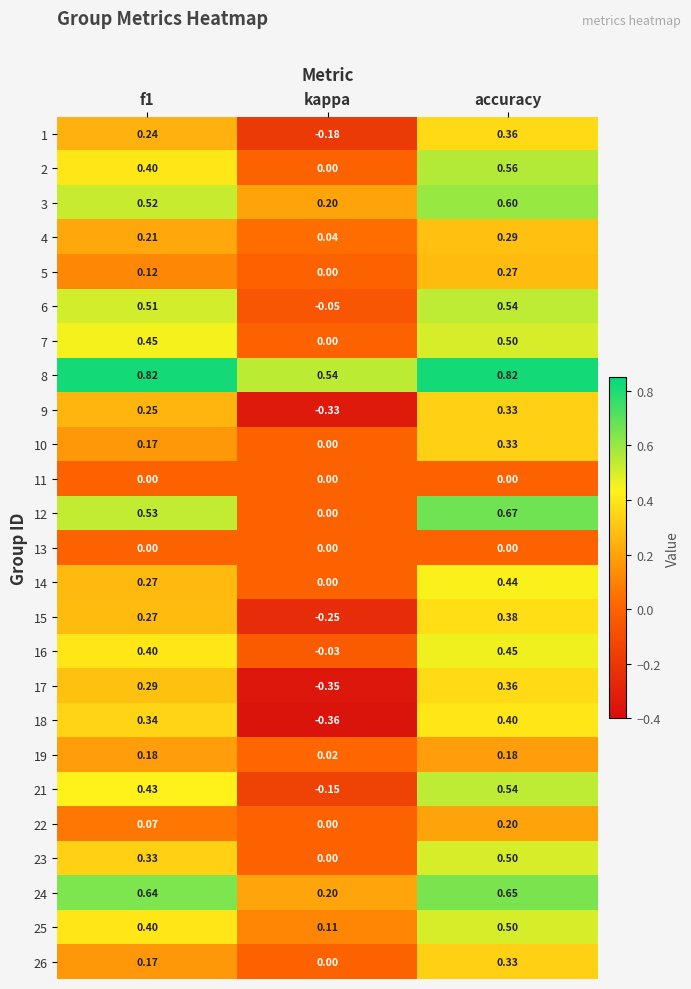

Is the value of 6 at f1 greater than the value of 19 at kappa?

Yes